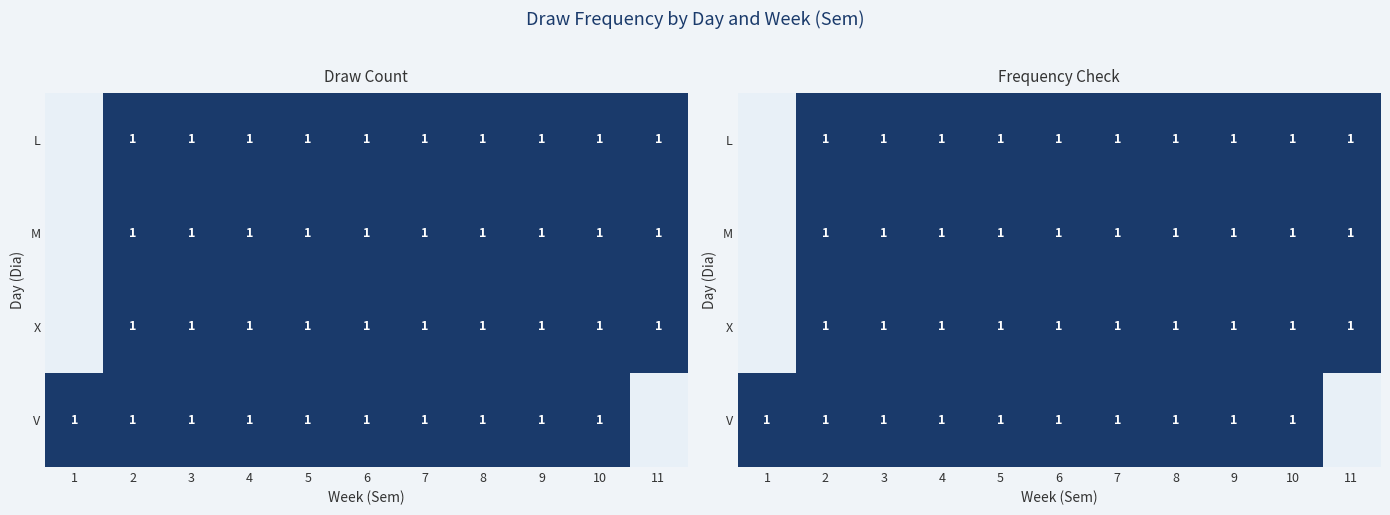

At which label is L closest to 0?

1